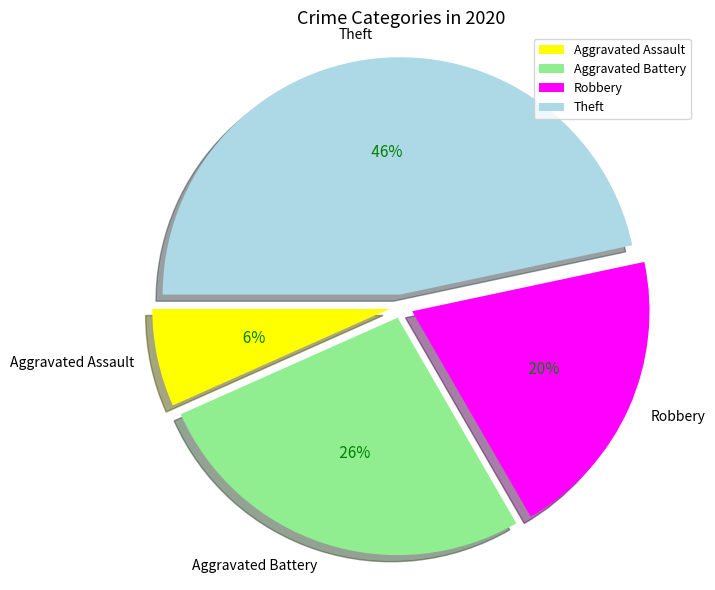

How many slices are in this pie chart?

4